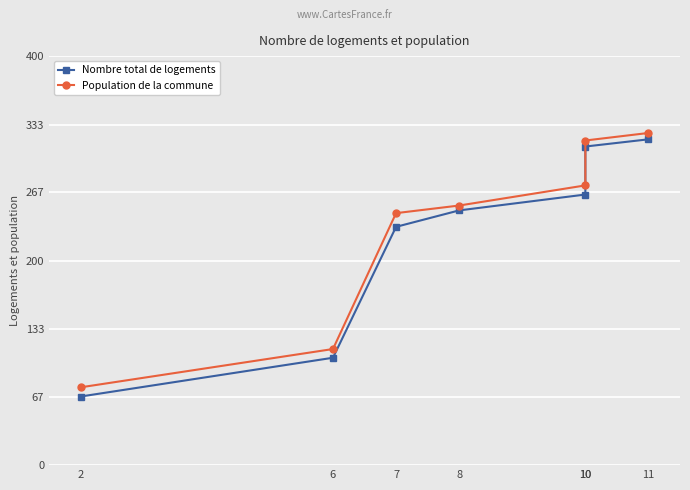

List the series in order of their peak value, lowest first.

Nombre total de logements, Population de la commune